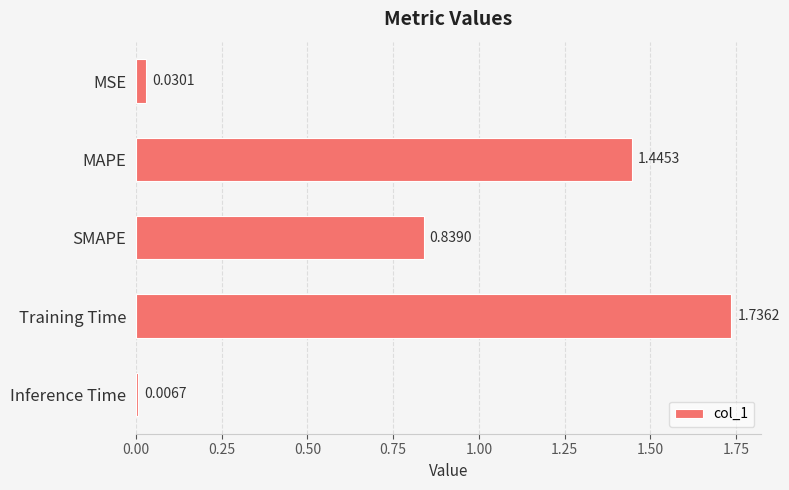

Does the chart contain any negative values?

No